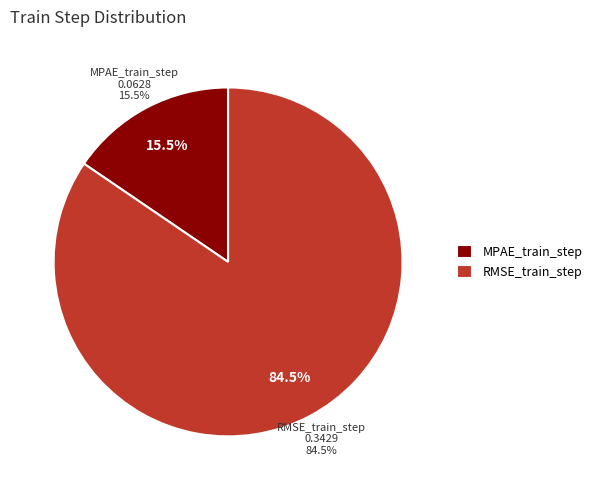

What is the largest slice in the pie chart?

RMSE_train_step